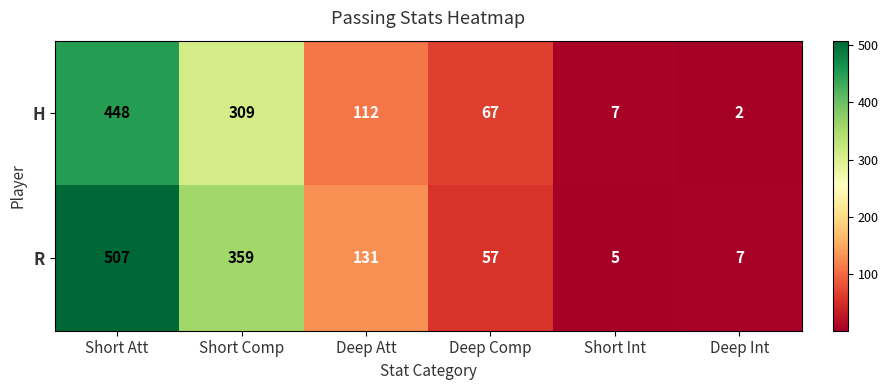

How many distinct data groups are displayed?

2